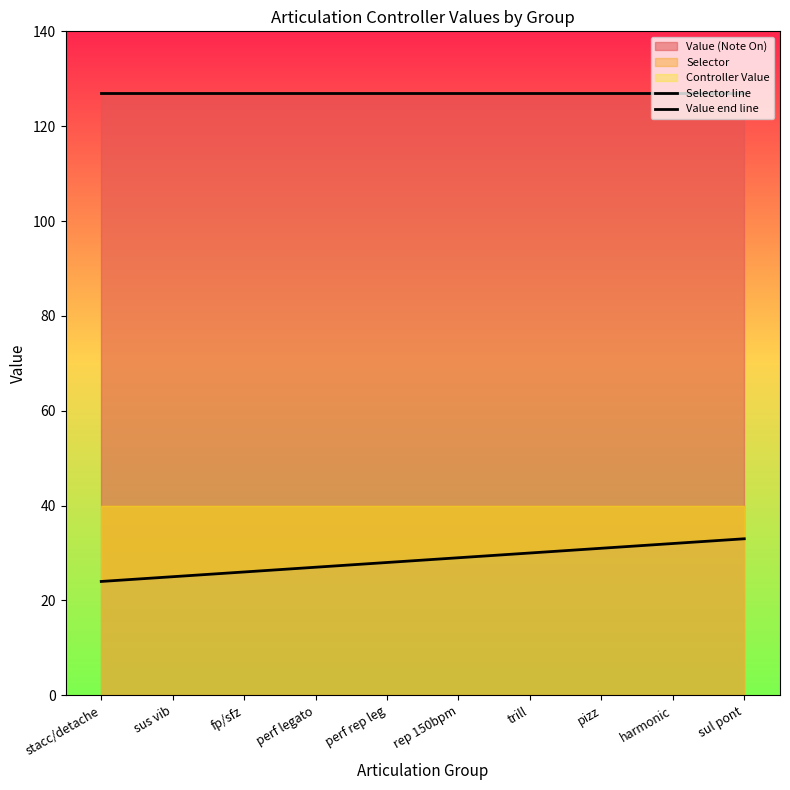

What value does the Value end line series have at trill?

127